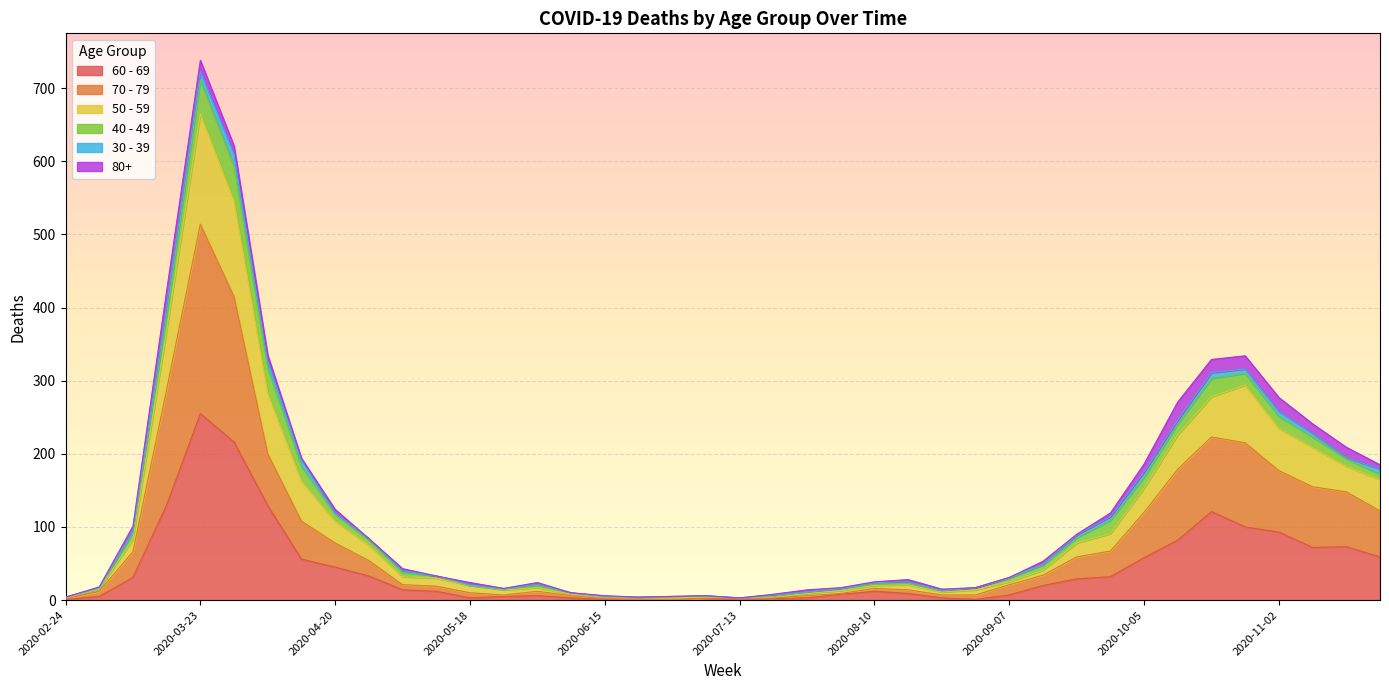

What is the difference between the 60 - 69 values at 2020-11-09 and 2020-10-26?

28